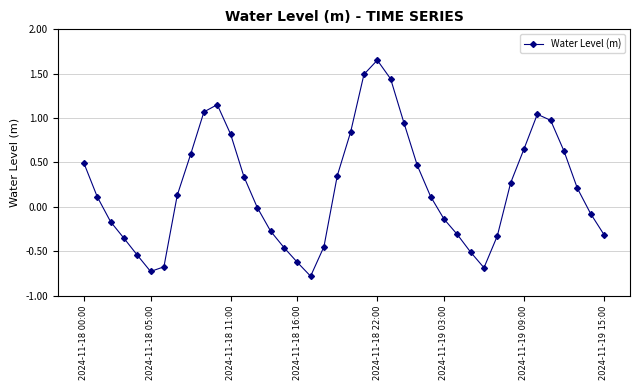

What is the difference between the maximum and minimum values?

2.4